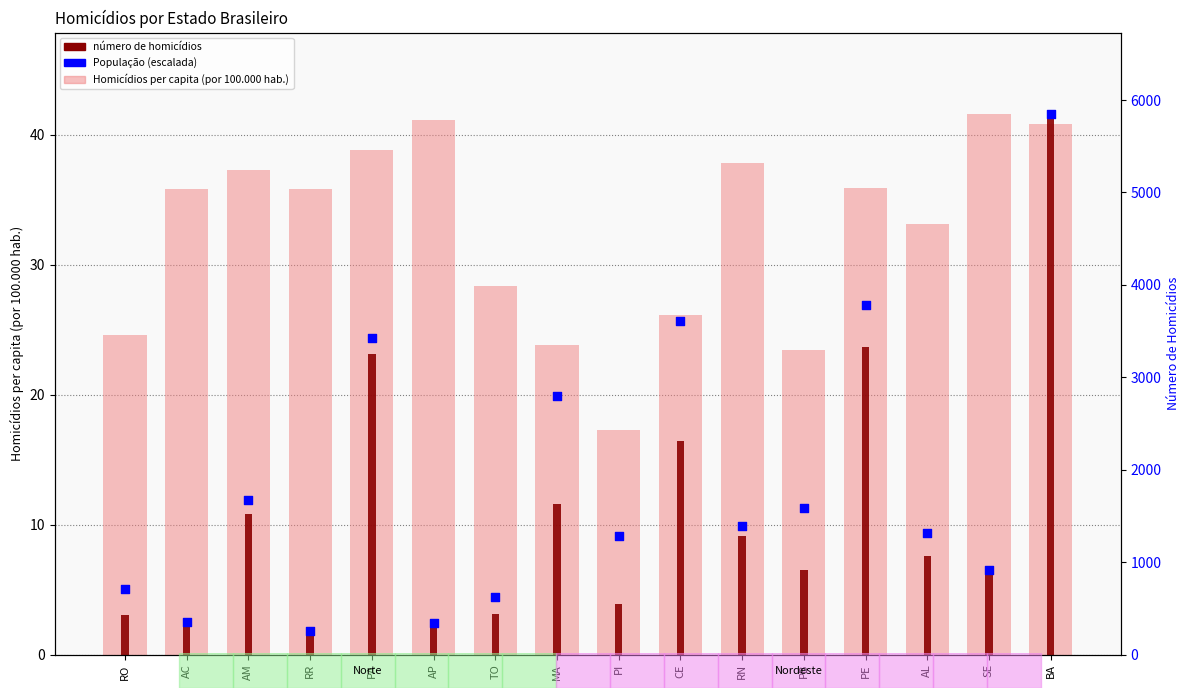

What are all the series names shown in the legend?

Homicídios per capita (por 100.000 hab.), número de homicídios, População (escalada)